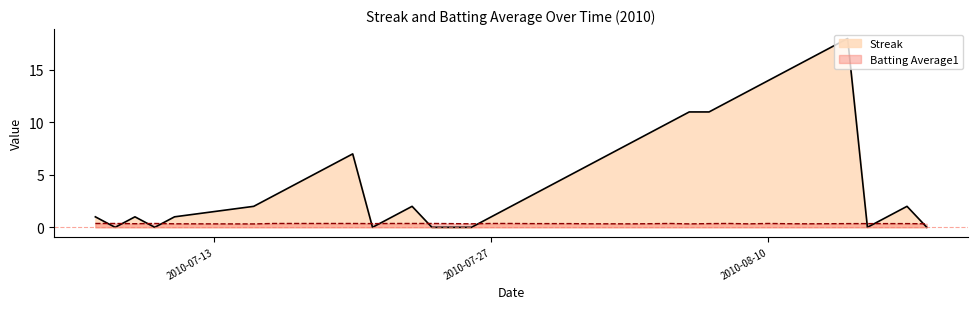

What are all the series names shown in the legend?

Streak, Batting Average1